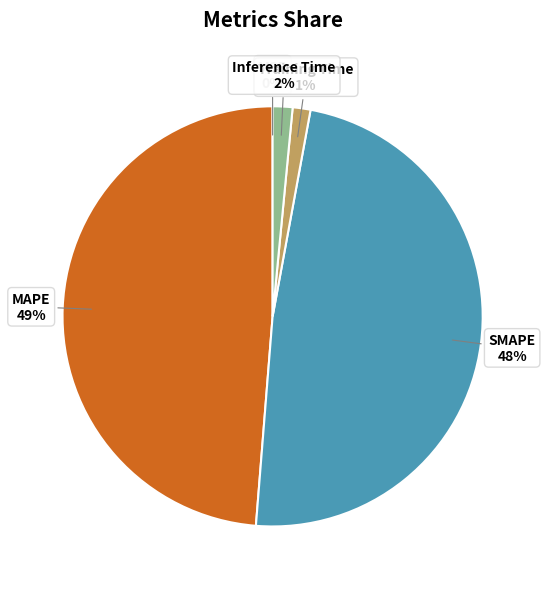

Does MAPE represent more than half of the total?

No